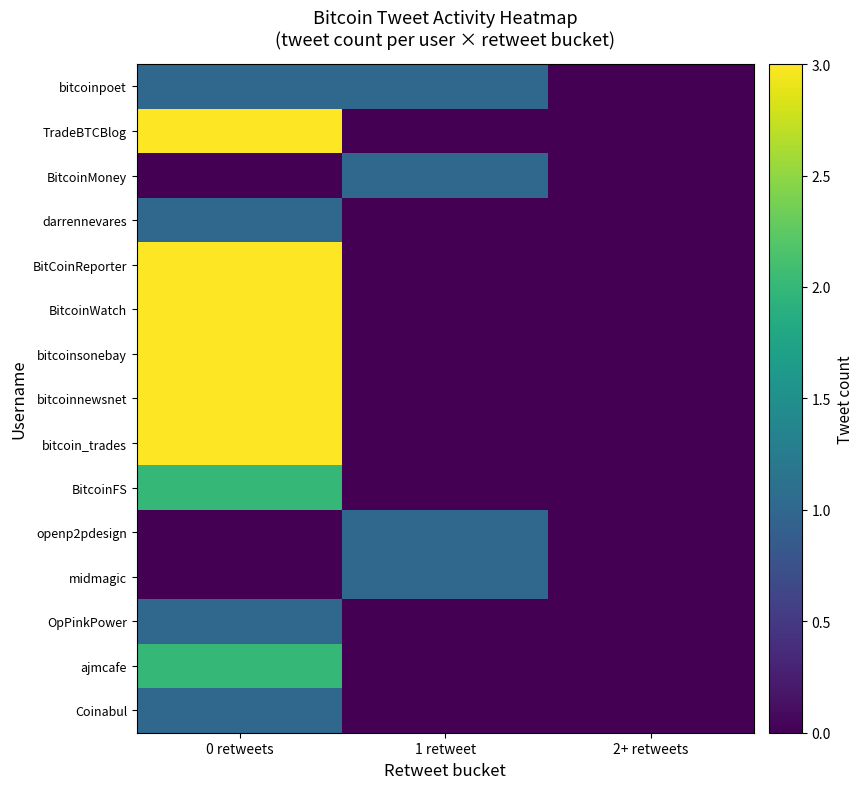

Rank the series by their maximum value, from highest to lowest.

TradeBTCBlog, BitCoinReporter, BitcoinWatch, bitcoinsonebay, bitcoinnewsnet, bitcoin_trades, BitcoinFS, ajmcafe, bitcoinpoet, BitcoinMoney, darrennevares, openp2pdesign, midmagic, OpPinkPower, Coinabul